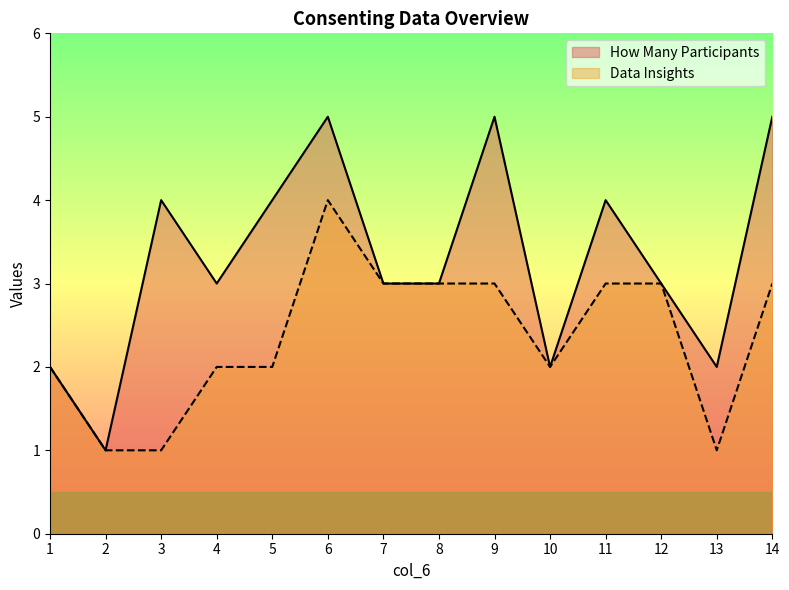

How many interior local peaks does the How Many Participants series have?

4